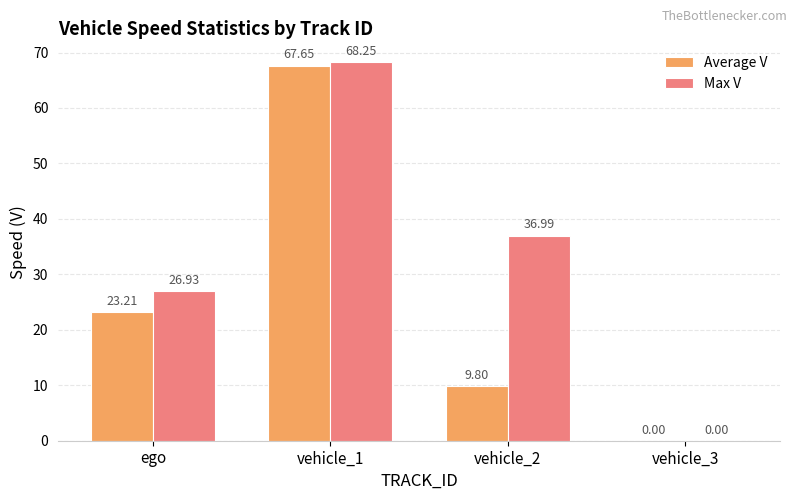

Is it true that Max V equals 63.2 at vehicle_2?

False